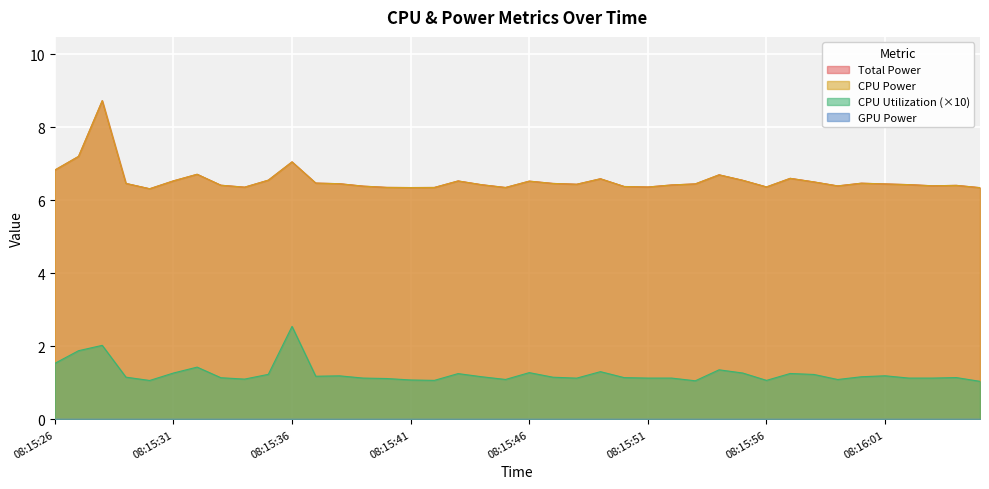

What is the sum of all Total Power values?

262.0